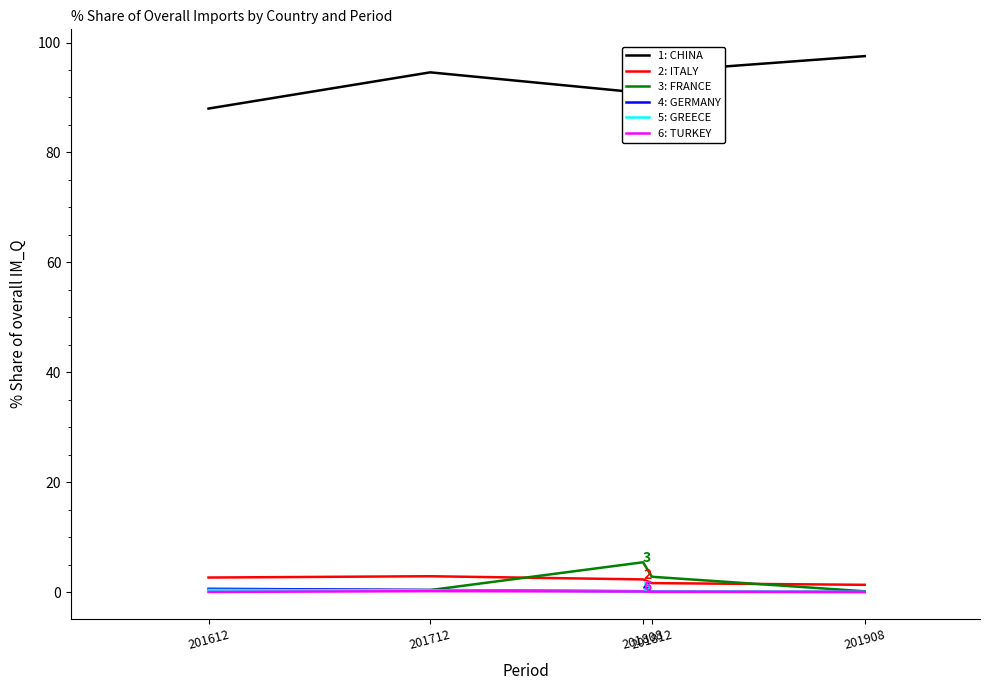

Is this an area chart (filled region under the line)?

No